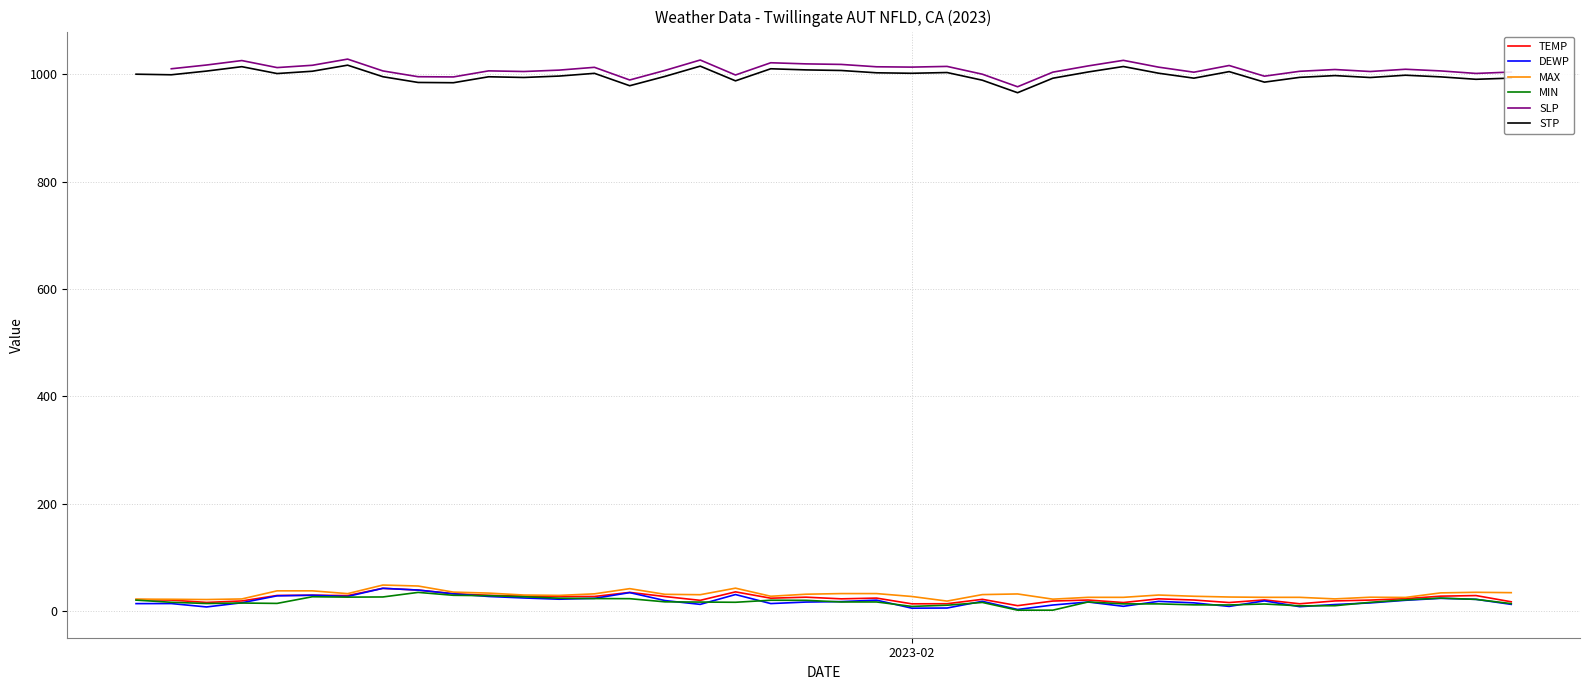

True or false: MIN and MAX cross at least once.

False